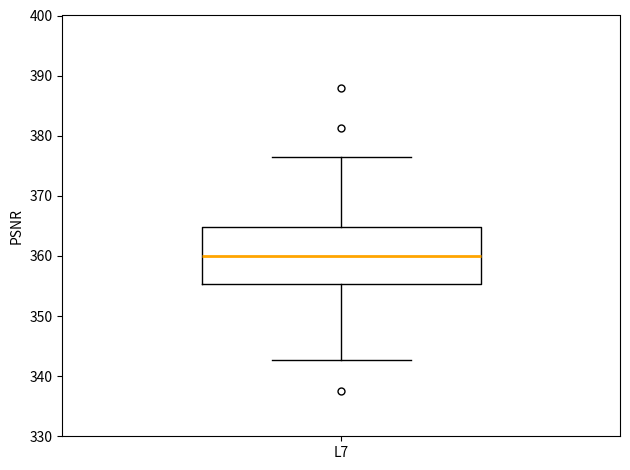

Read this box plot against the y-axis: the position of the median line, the range covered by the box, and the ends of both whiskers. The values are not printed on the chart, so give them approximately, as read against the axis.

median 360, box 355 to 365, whiskers 343 to 377